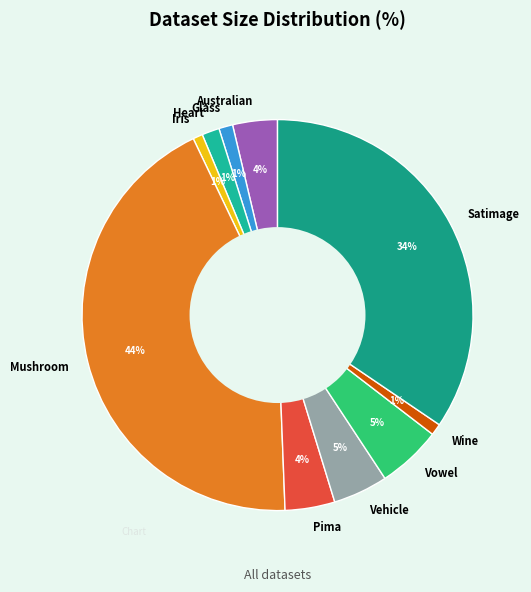

Which slice is the largest?

Mushroom